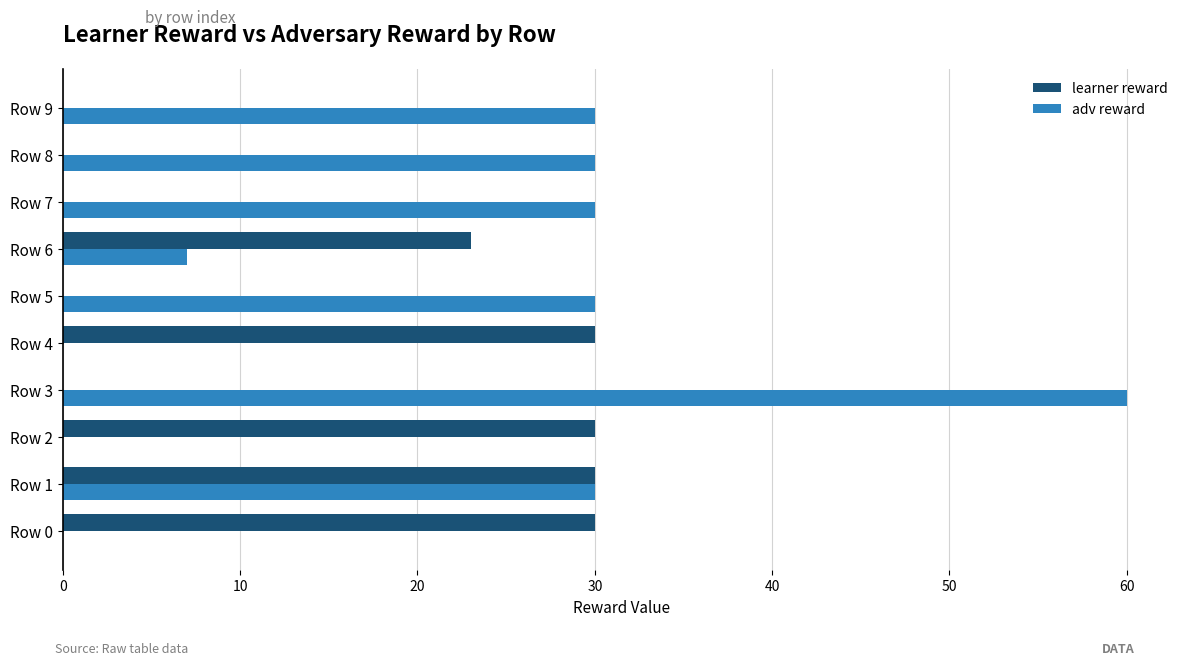

What is the average value of the adv reward series?

22